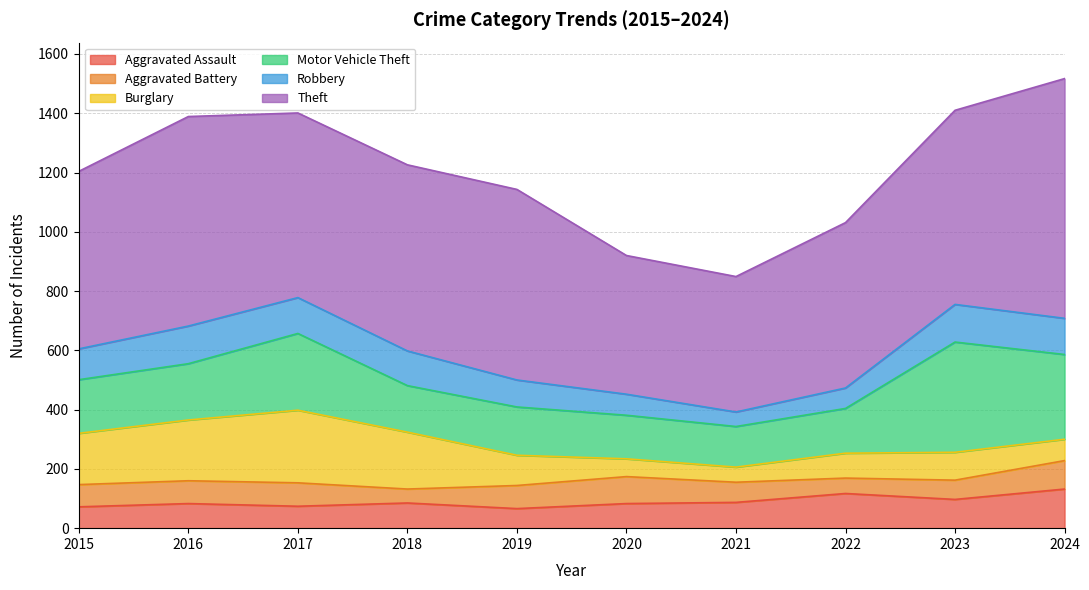

Rank the series by their maximum value, from highest to lowest.

Theft, Motor Vehicle Theft, Burglary, Aggravated Assault, Robbery, Aggravated Battery